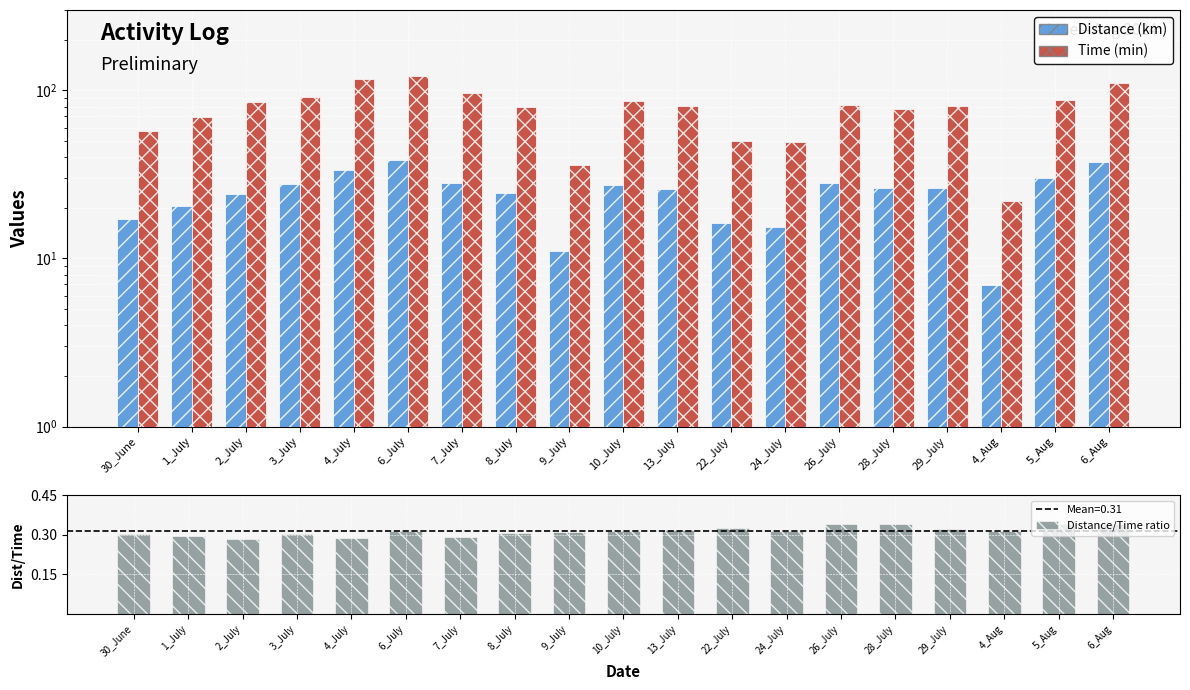

How many groups of bars are there?

19